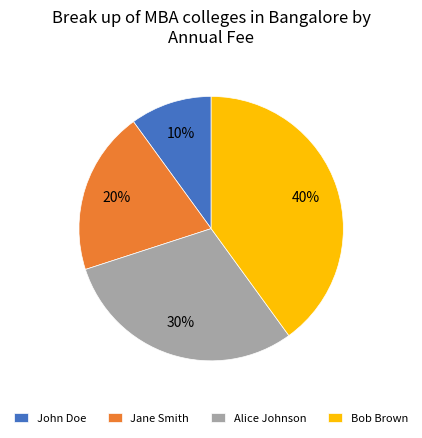

The John Doe slice represents 10% of the pie. True or false?

True